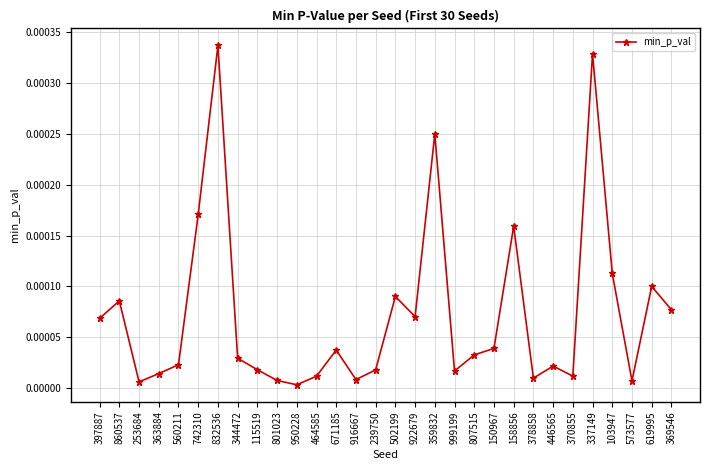

Which category has the highest value across all series?

832536